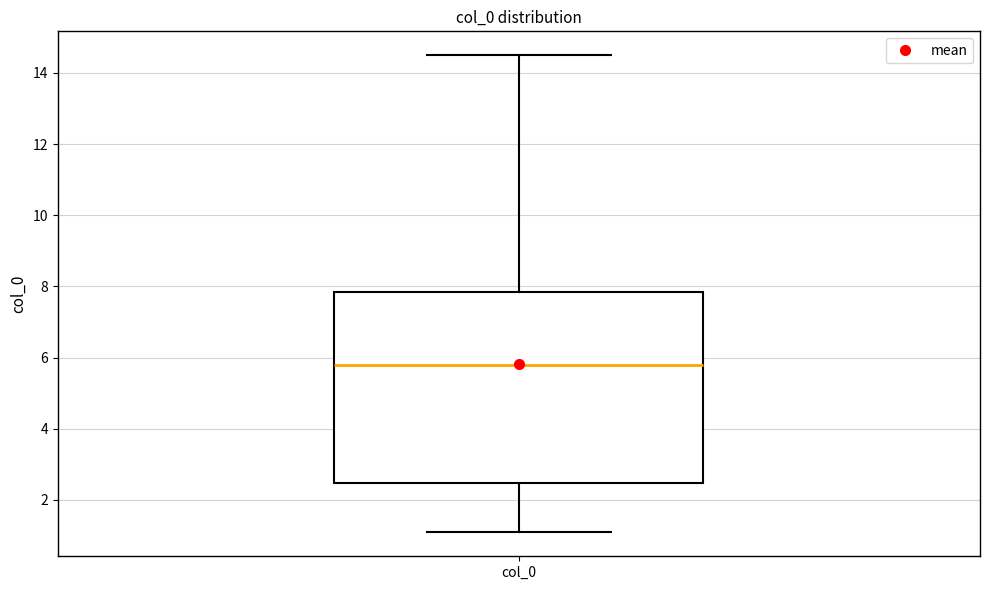

Transcribe this box plot: give where the median line is, the range the box spans, and where the two whiskers end, as read against the y-axis. The values are not printed on the chart, so give them approximately, as read against the axis.

median 5.8, box 2.4 to 7.8, whiskers 1.0 to 14.4